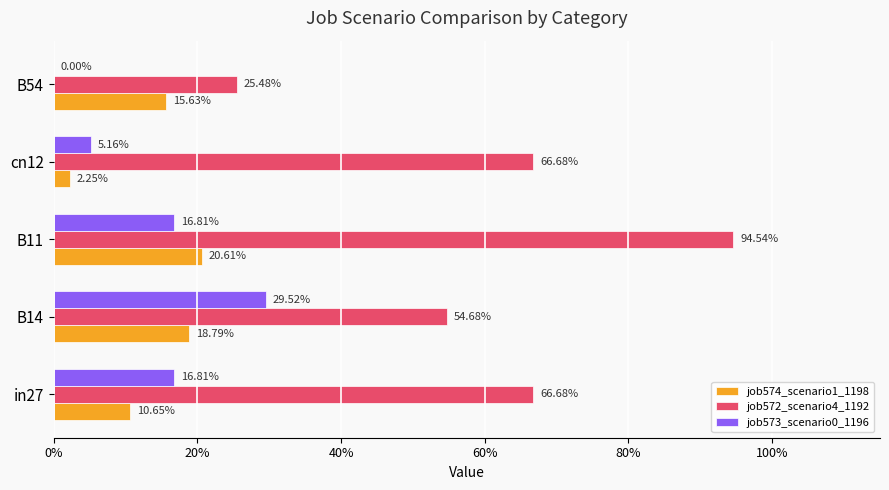

Reading left to right, extract all data points from this chart.

job574_scenario1_1198: 0.1	0.2	0.2	0.0	0.2
job572_scenario4_1192: 0.7	0.5	0.9	0.7	0.3
job573_scenario0_1196: 0.2	0.3	0.2	0.1	0.0